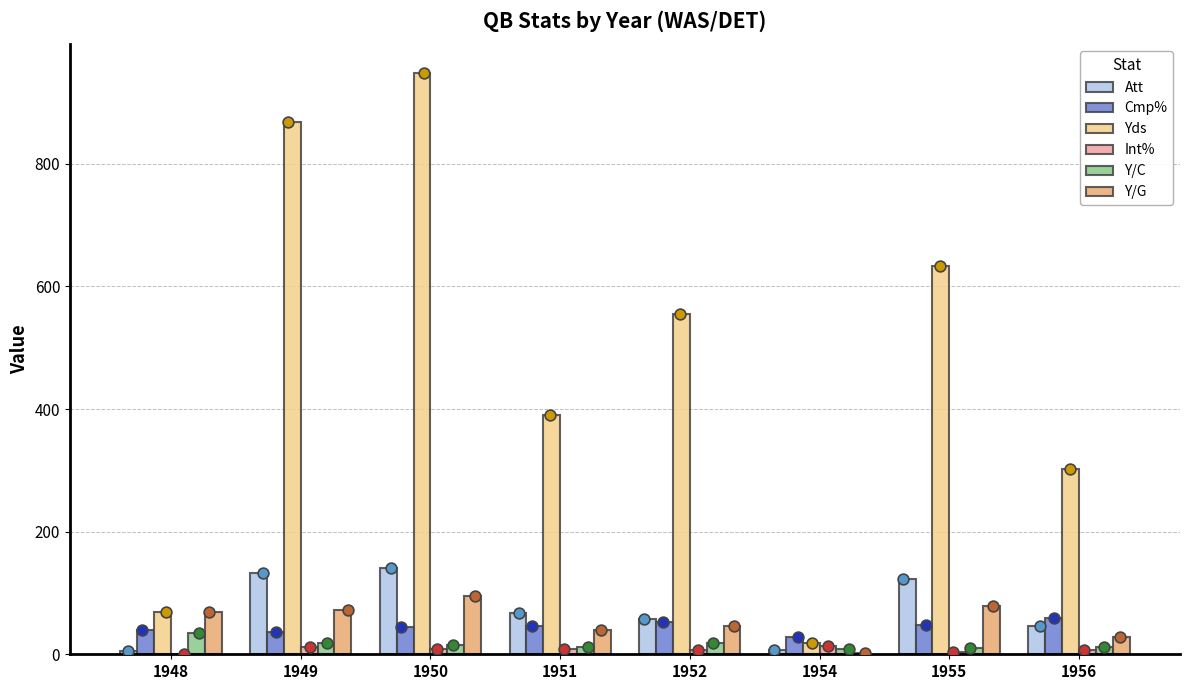

What is the total value across all series at 1949?

1139.6